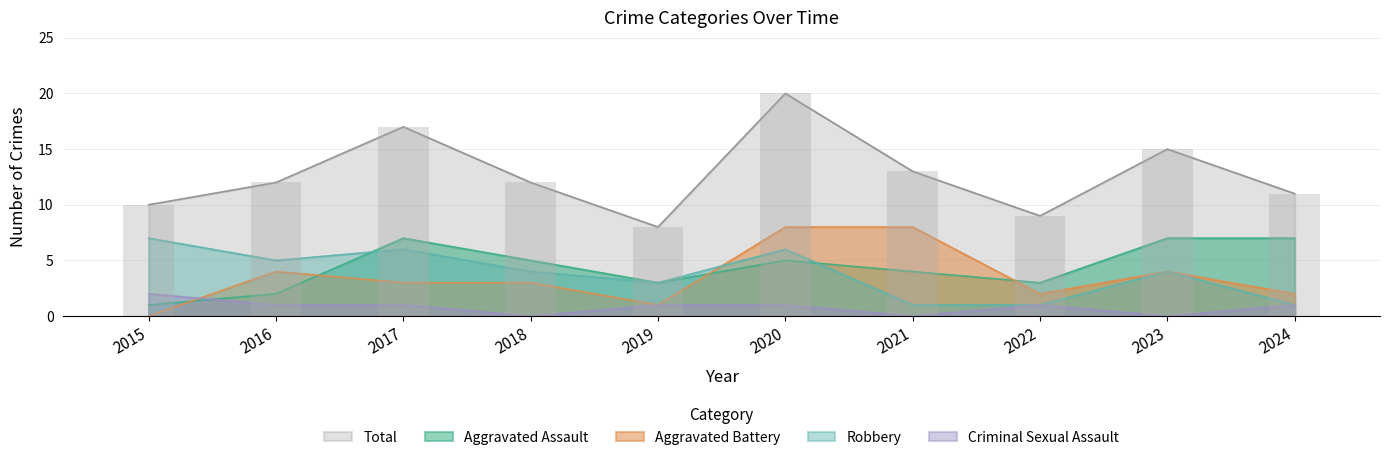

Are the bars horizontal?

No